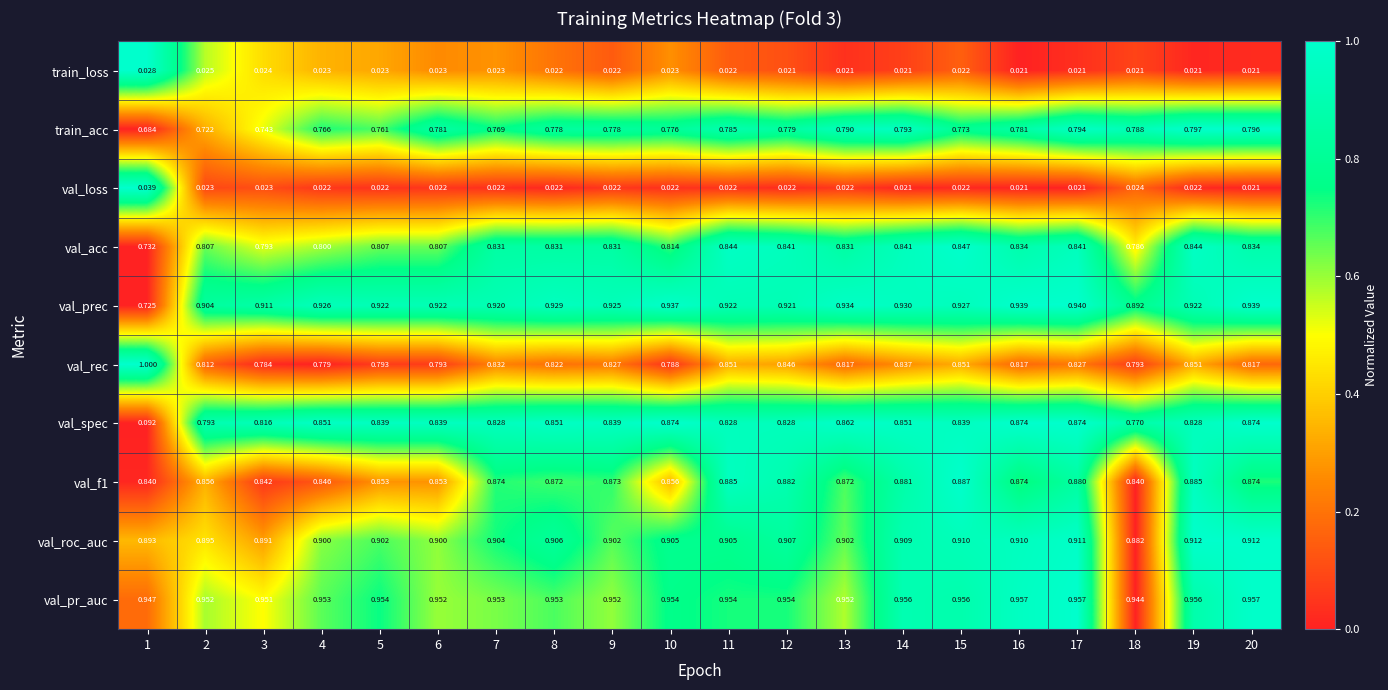

Which series has the largest total across all categories?

val_pr_auc